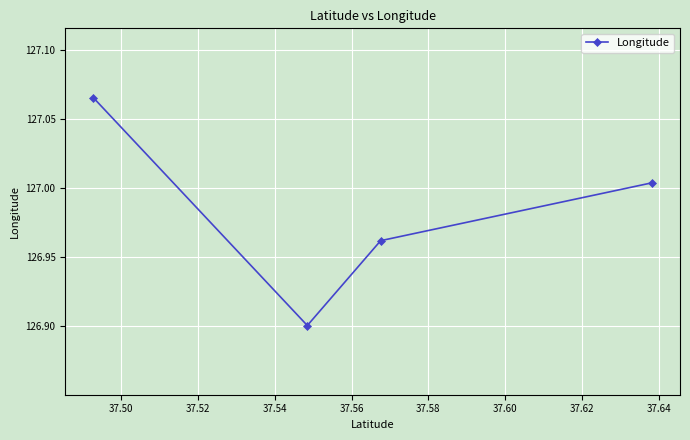

True or false: the data has more than 1 interior local peaks.

False